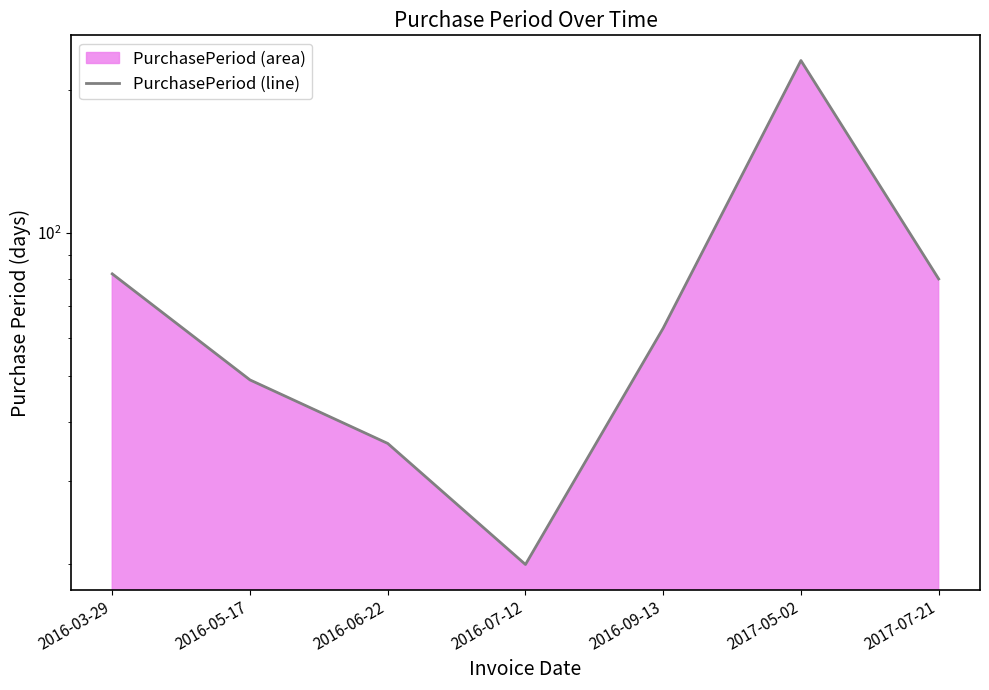

The chart shows a value of 231 at 2017-05-02. True or false?

True